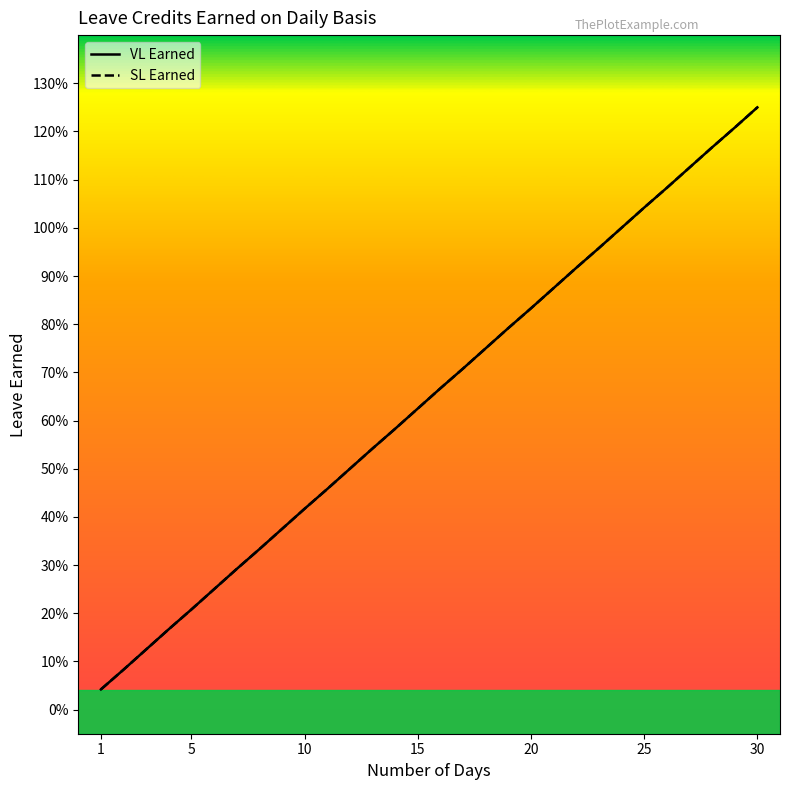

Does the chart have visible grid lines?

No